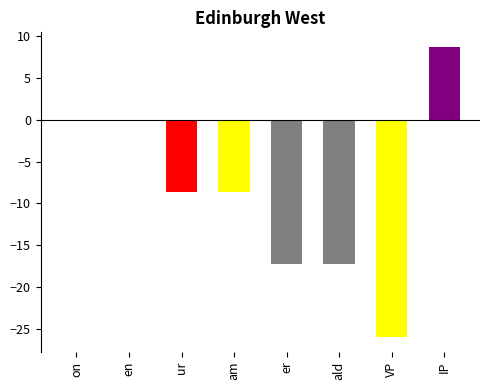

What is the sum of the values at ur and ald?

-26.0